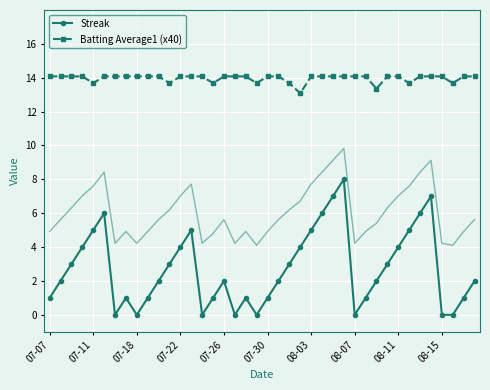

At which category does the chart reach its peak across all series?

07-07